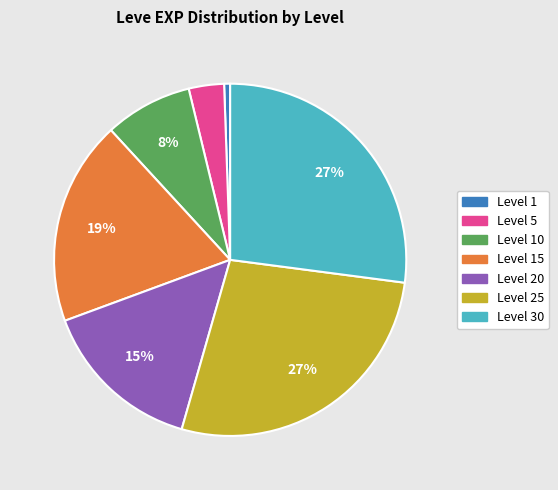

To the nearest percent, what is the average slice percentage?

14%